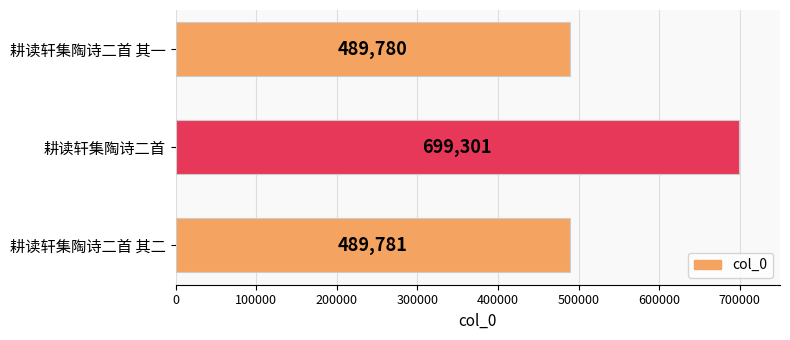

What is the sum of all values?

1678862